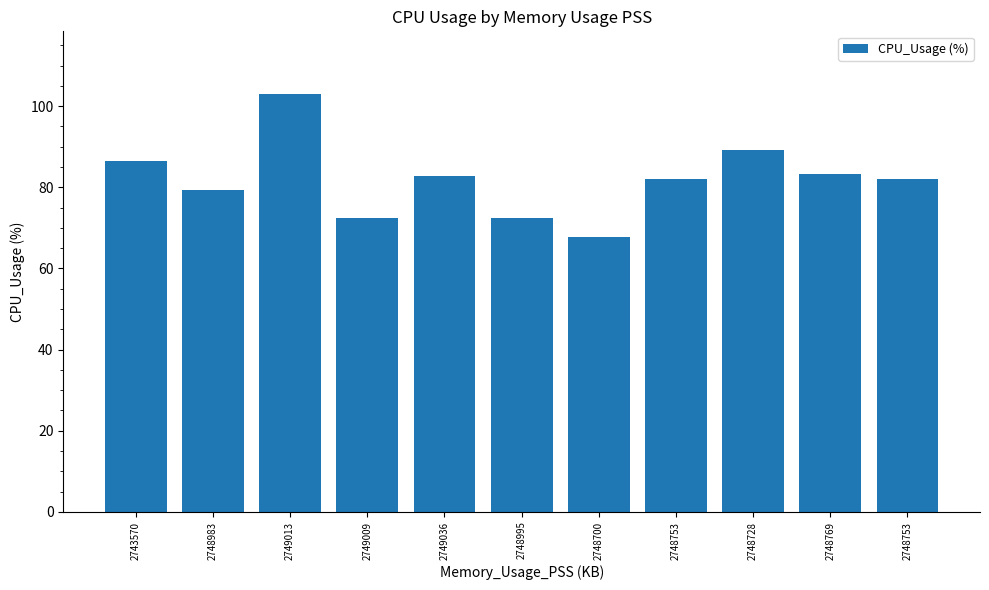

How many bars are there in total?

11